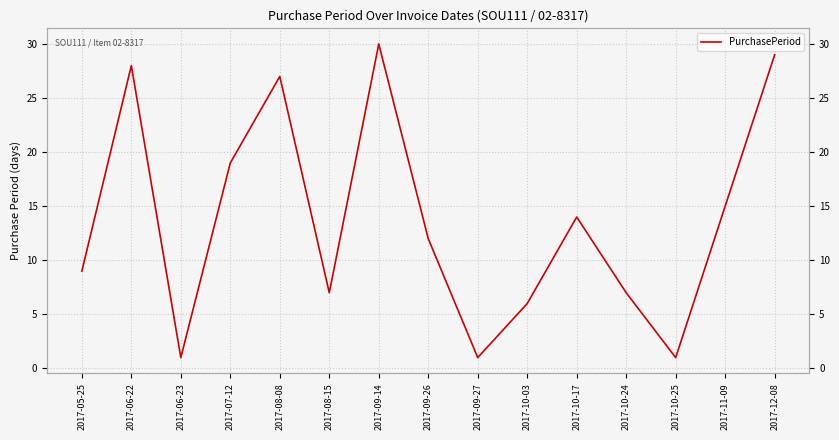

What is the difference between the values at 2017-06-22 and 2017-05-25?

19